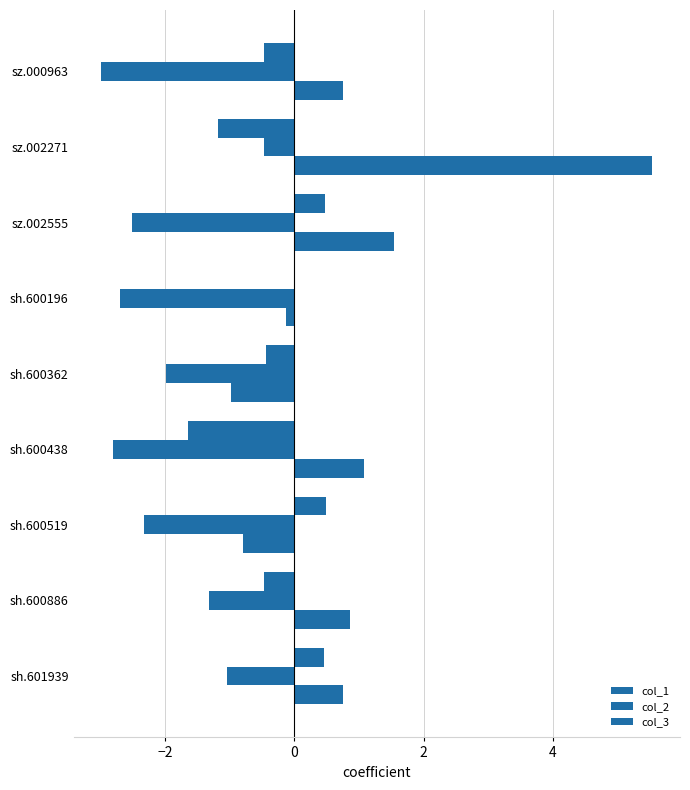

Count the number of data series in this chart.

3